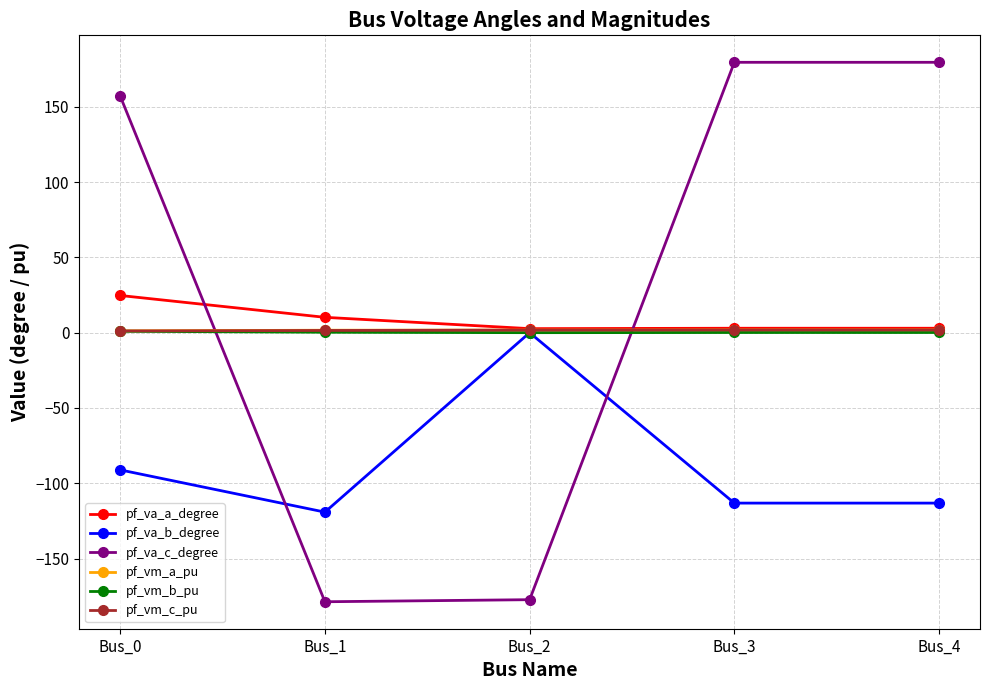

Is the value of pf_vm_a_pu at Bus_4 greater than the value of pf_va_b_degree at Bus_3?

Yes